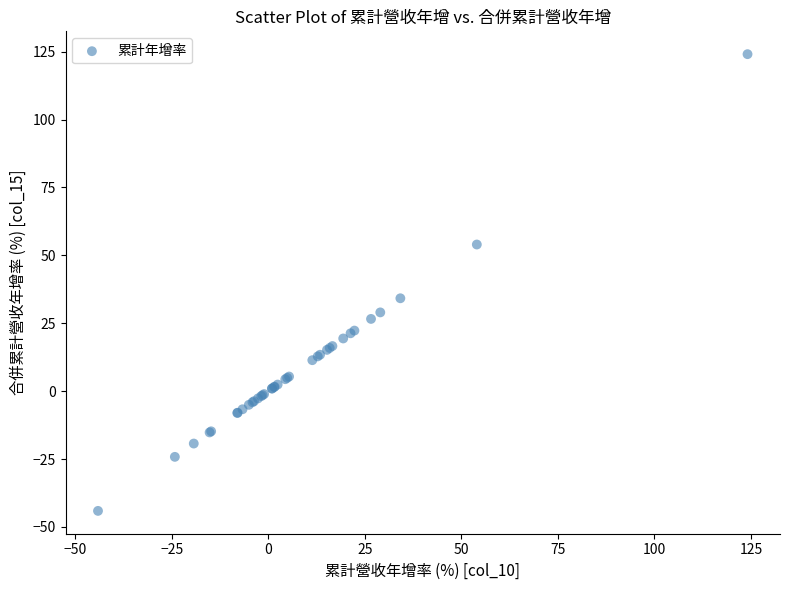

What Y value in the scatter plot is closest to 40?

34.2